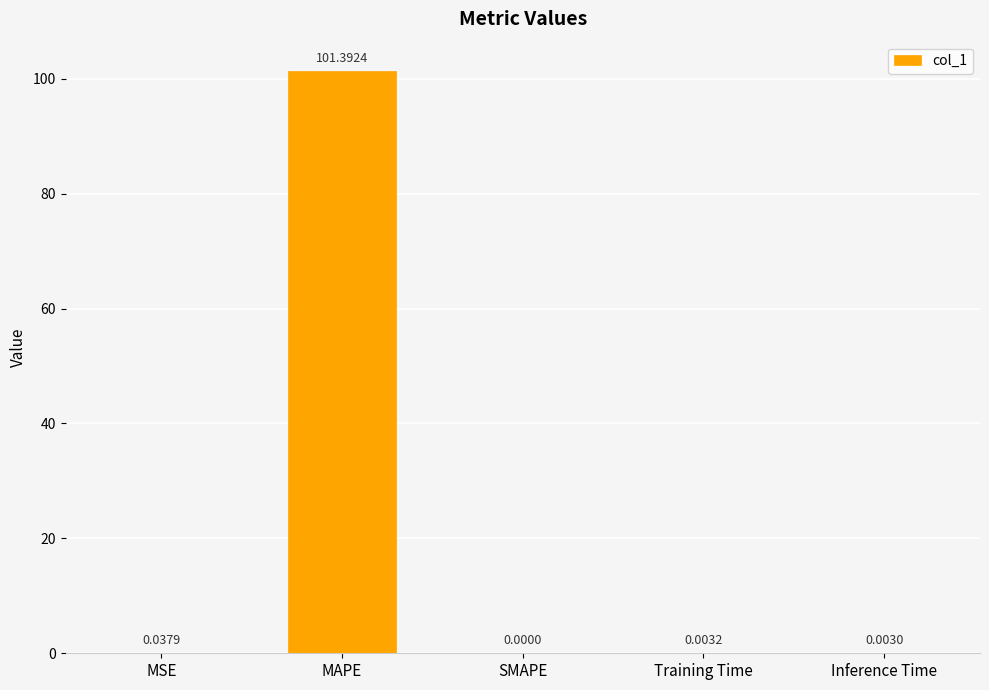

What is the change in value from MAPE to Inference Time?

-101.4